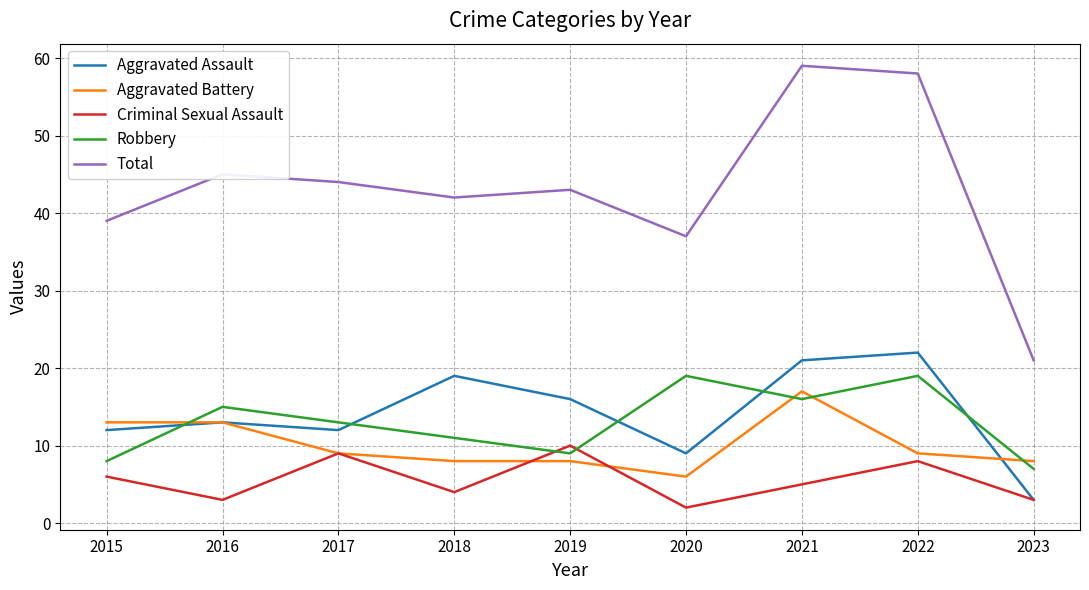

How many categories are shown in the chart?

9